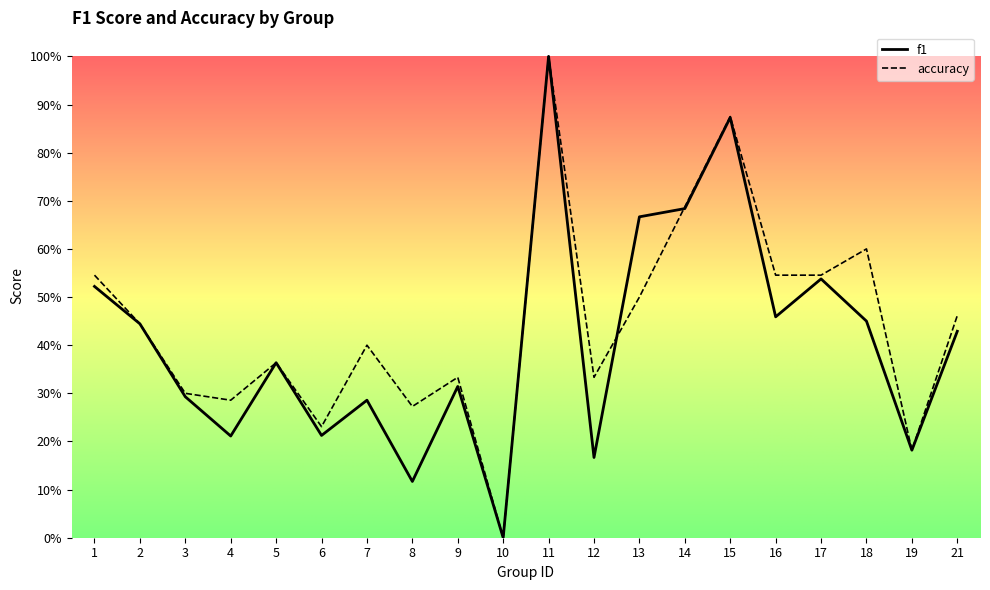

List the series in order of their peak value, lowest first.

f1, accuracy